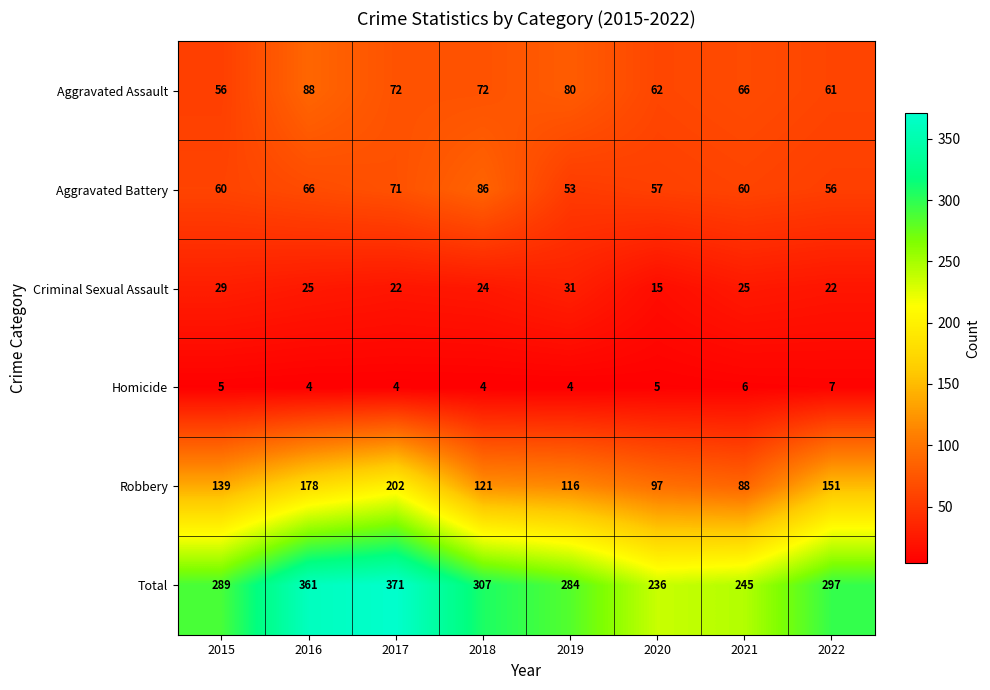

At 2018, list the series in order from largest to smallest.

Total, Robbery, Aggravated Battery, Aggravated Assault, Criminal Sexual Assault, Homicide